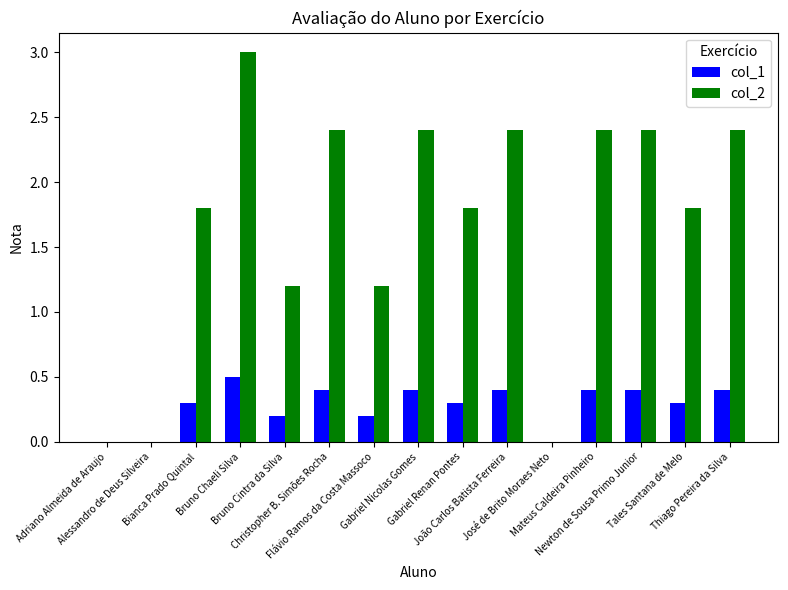

Which category has the highest value across all series?

Bruno Chaeli Silva